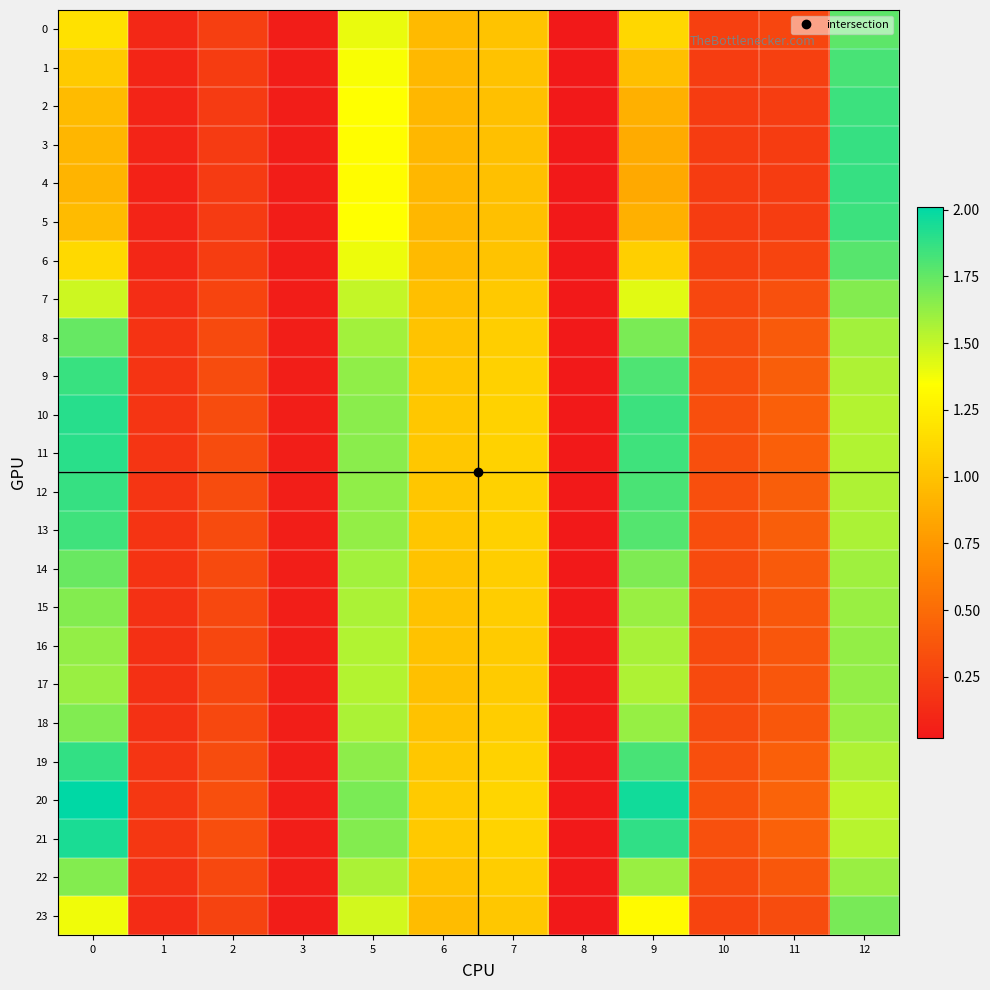

At 5, list the series in order from largest to smallest.

20, 21, 10, 11, 19, 12, 9, 13, 8, 14, 18, 22, 15, 16, 17, 7, 23, 0, 6, 1, 2, 5, 3, 4